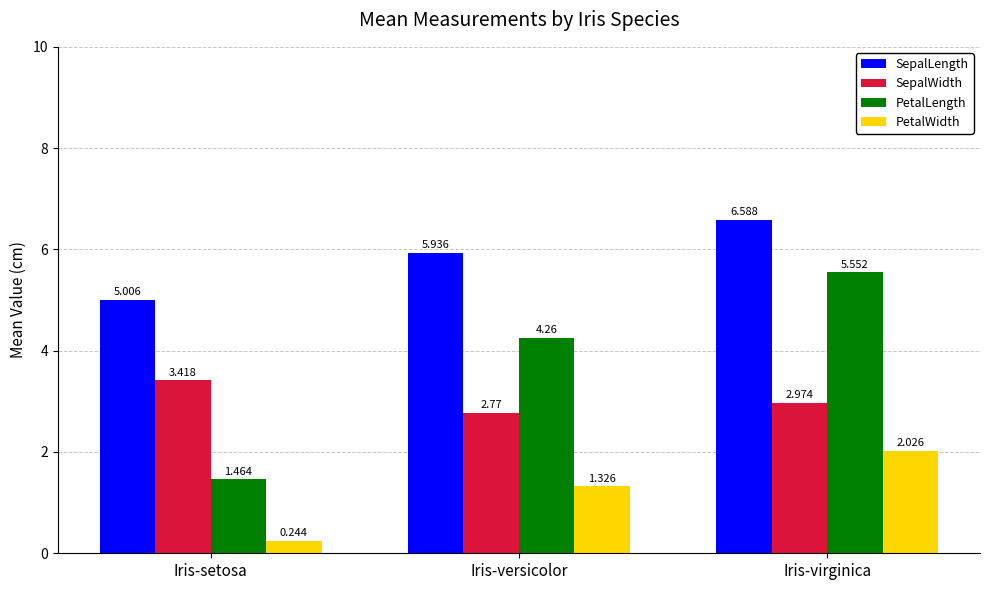

Is the value of PetalLength at Iris-versicolor greater than the value of PetalWidth at Iris-versicolor?

Yes